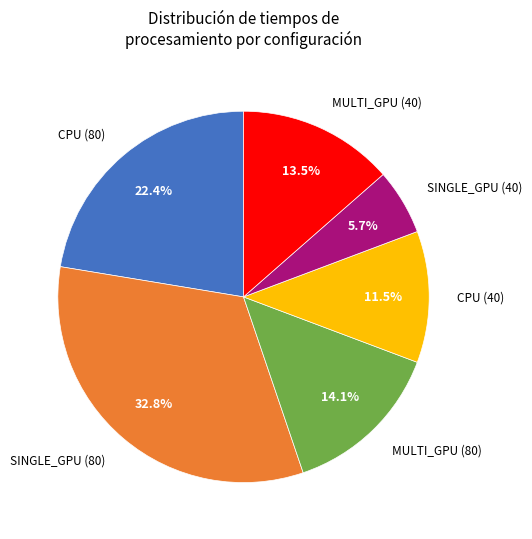

Count the number of slices in the pie.

6